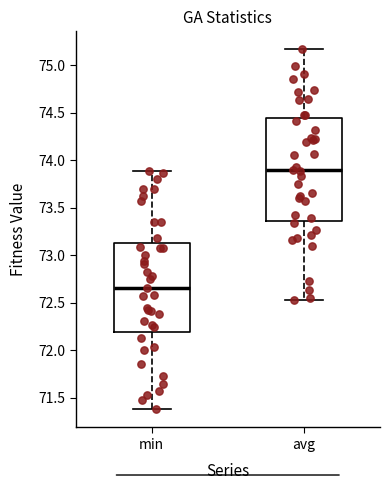

Where is the lower edge of the box for avg on the y-axis? The values are not printed on the chart, so give them approximately, as read against the axis.

73.35